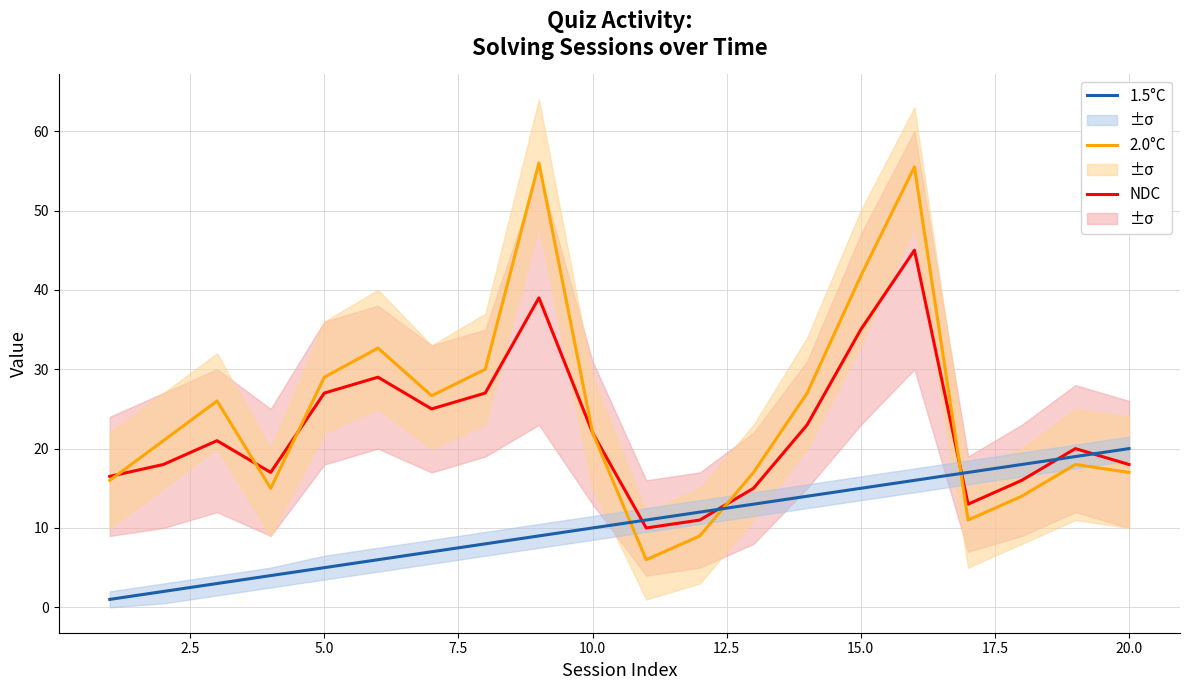

Rank the series by their maximum value, from highest to lowest.

2.0°C, NDC, 1.5°C